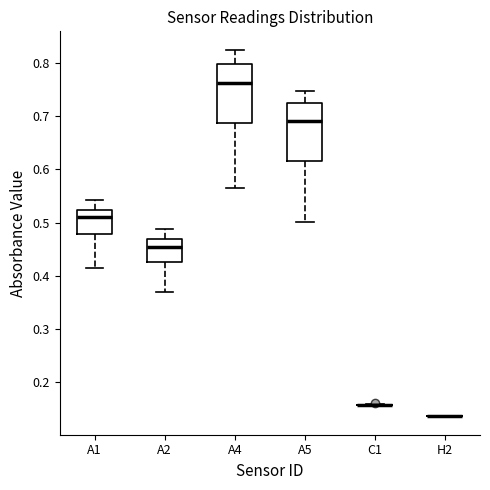

Reading left to right, transcribe this box plot: for each box, give where its median line is, the range the box spans, and where its two whiskers end, as read against the y-axis. The values are not printed on the chart, so give them approximately, as read against the axis.

A1: median 0.51, box 0.48 to 0.52, whiskers 0.41 to 0.54
A2: median 0.45, box 0.43 to 0.47, whiskers 0.37 to 0.49
A4: median 0.76, box 0.69 to 0.80, whiskers 0.56 to 0.82
A5: median 0.69, box 0.62 to 0.72, whiskers 0.50 to 0.75
C1: box collapsed to a line at 0.16, whiskers 0.16 to 0.16
H2: box collapsed to a line at 0.14, whiskers 0.14 to 0.14